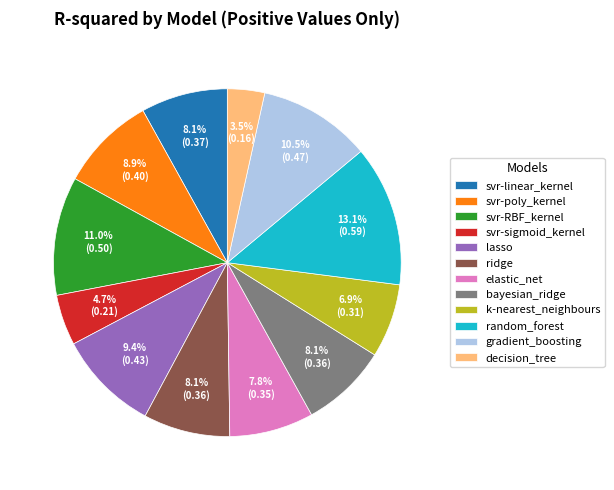

Do k-nearest_neighbours and elastic_net together represent more than half of the pie?

No